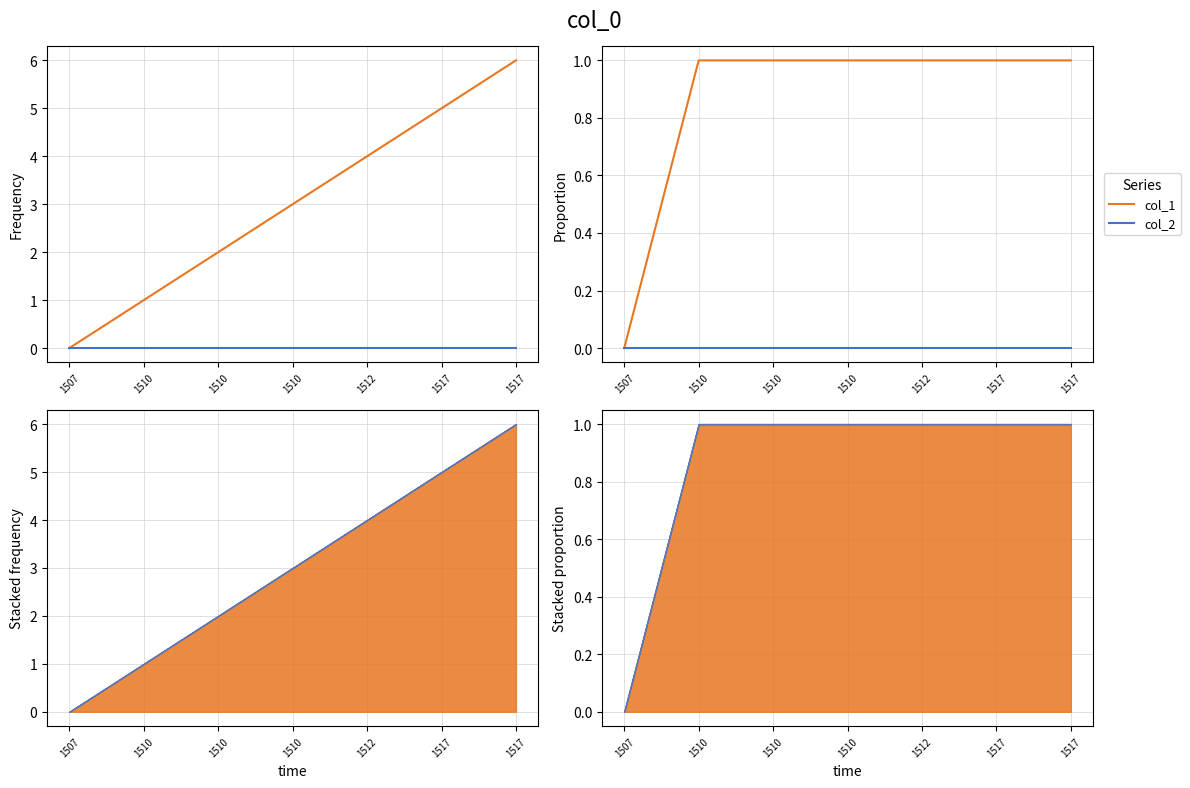

Count the number of categories in the chart.

7